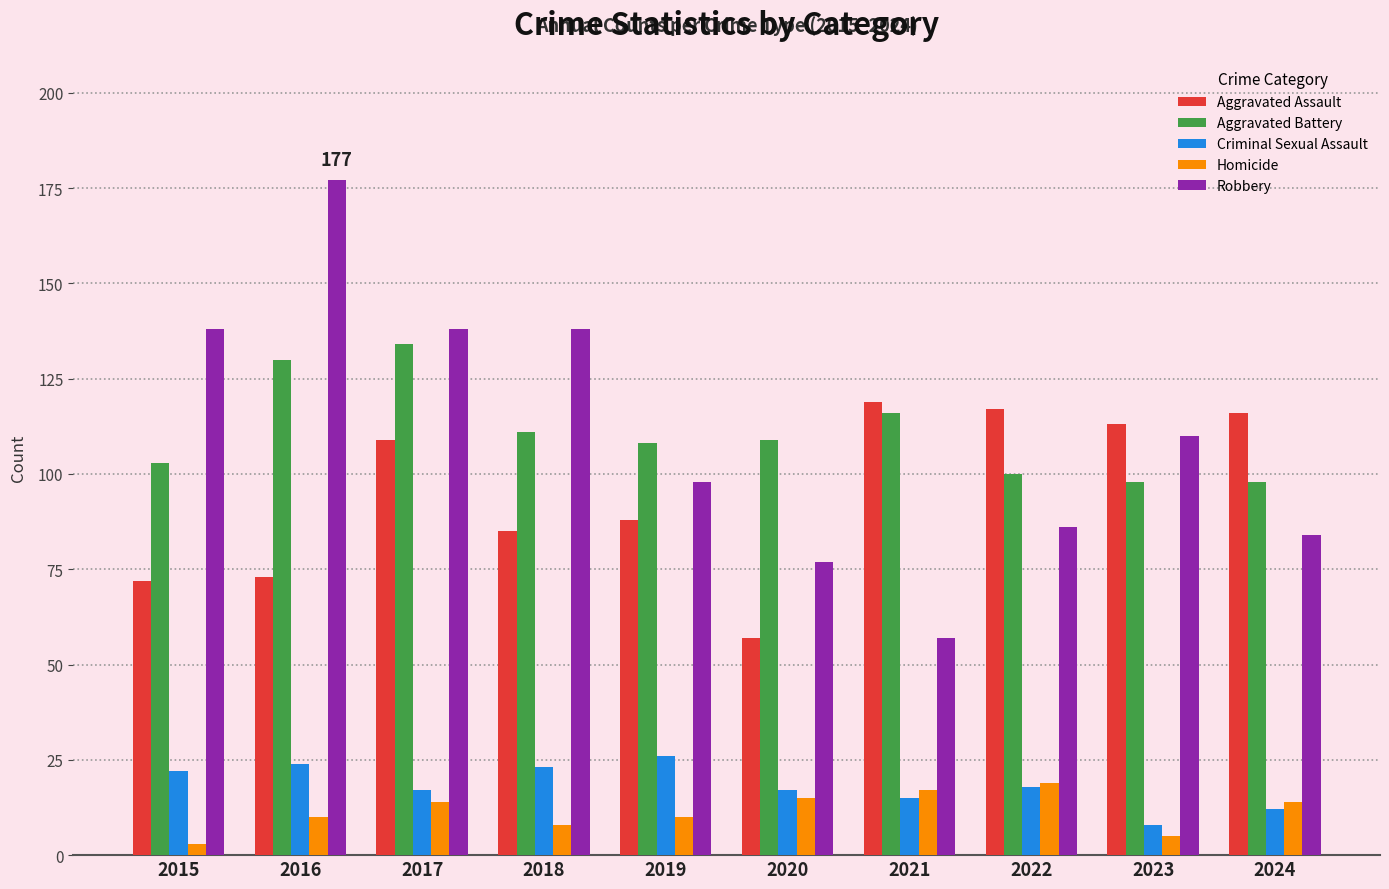

Is it true that Criminal Sexual Assault equals 19 at 2024?

False